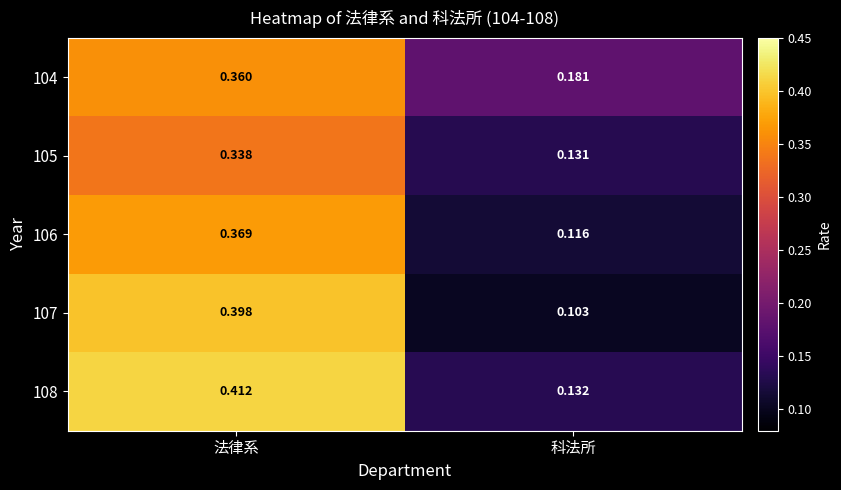

How many distinct data groups are displayed?

5